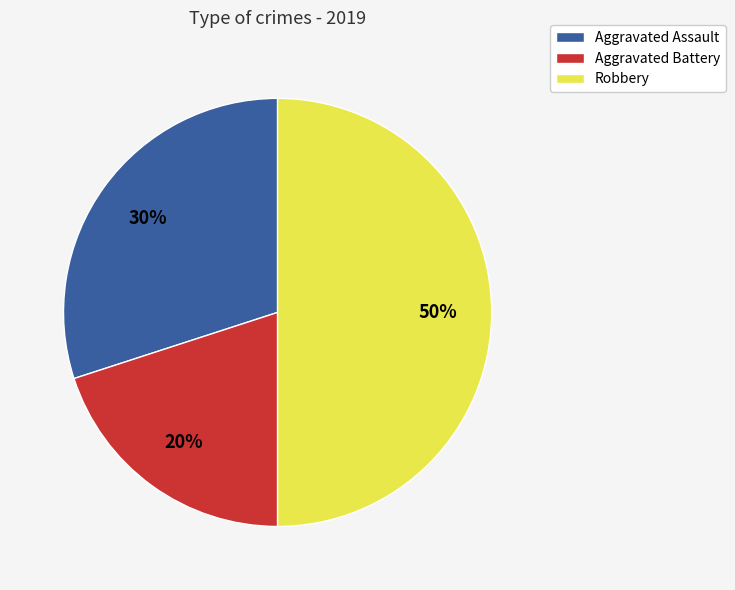

Rank the categories by value from lowest to highest.

Aggravated Battery, Aggravated Assault, Robbery